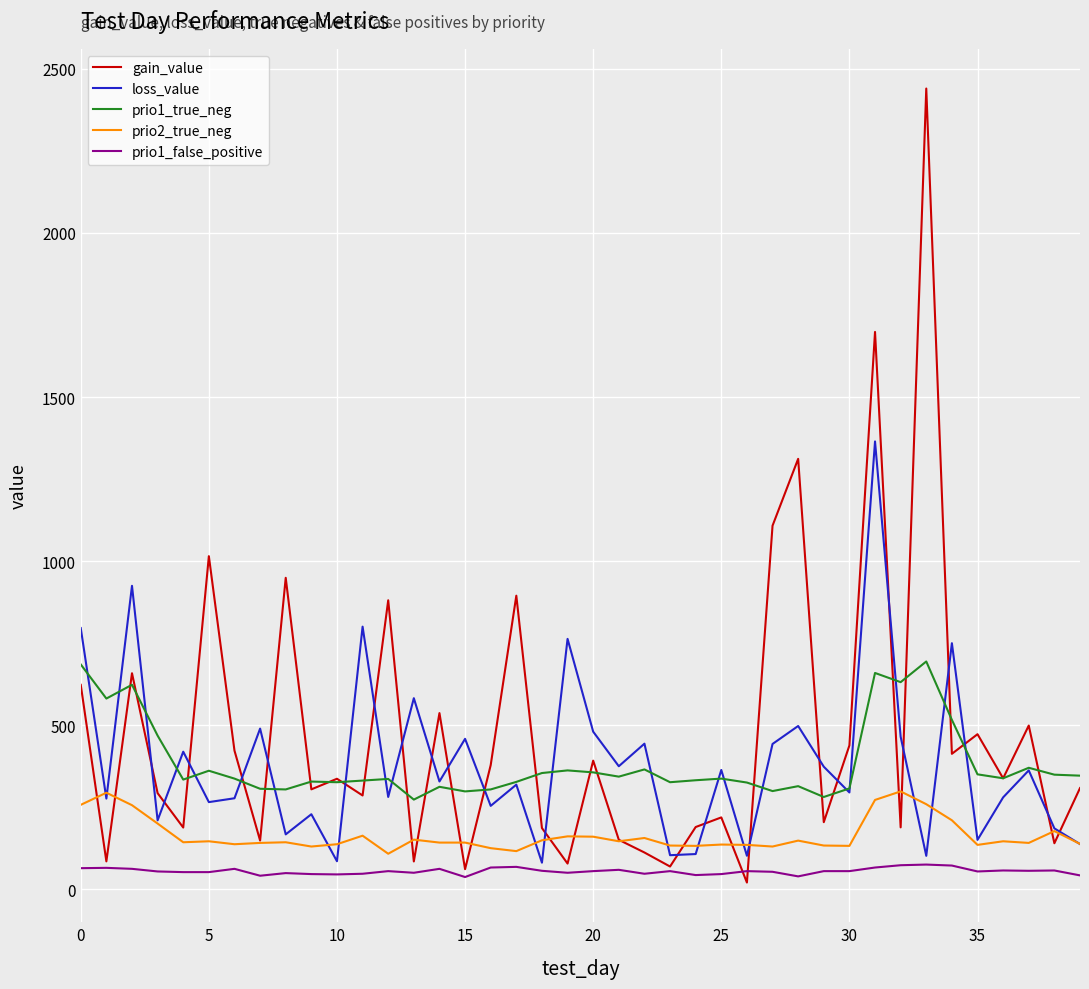

In prio1_true_neg, how many points are higher than both neighbors (excluding endpoints)?

12